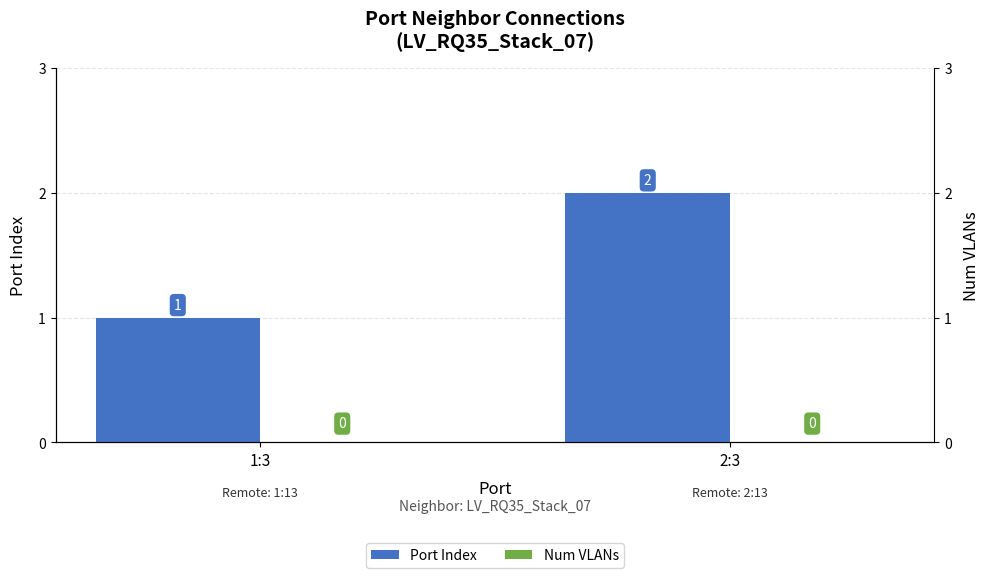

The value of Port Index at 1:3 is 1. True or false?

True